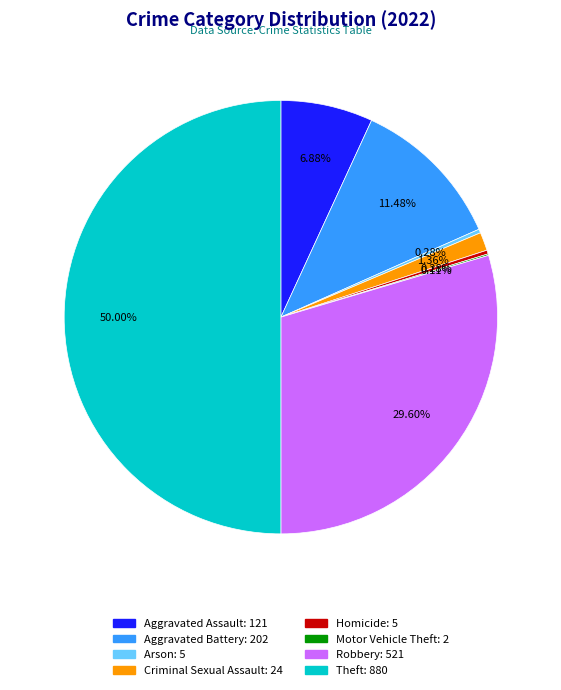

What portion of the pie excludes Criminal Sexual Assault?

98.6%